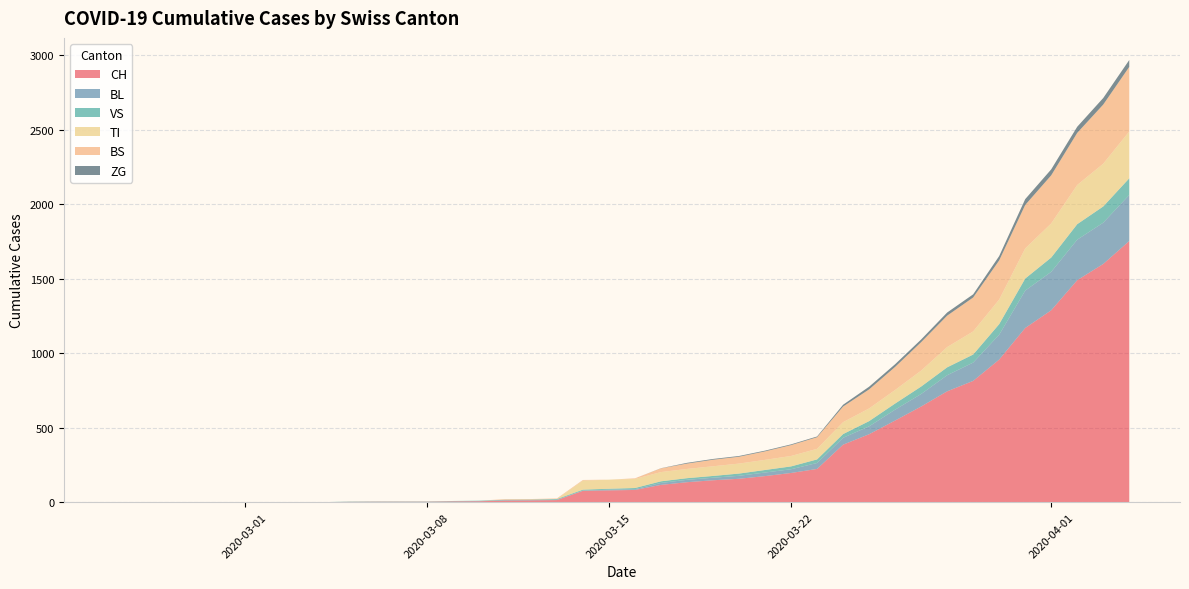

Reading left to right, extract all data points from this chart.

CH: 2020-02-25=0	2020-02-26=0	2020-02-27=0	2020-02-28=0	2020-02-29=0	2020-03-01=0	2020-03-02=0	2020-03-03=0	2020-03-04=0	2020-03-05=2	2020-03-06=3	2020-03-07=3	2020-03-08=3	2020-03-09=5	2020-03-10=6	2020-03-11=11	2020-03-12=12	2020-03-13=14	2020-03-14=76	2020-03-15=79	2020-03-16=82	2020-03-17=116	2020-03-18=134	2020-03-19=147	2020-03-20=157	2020-03-21=175	2020-03-22=196	2020-03-23=223	2020-03-24=386	2020-03-25=456	2020-03-26=548	2020-03-27=642	2020-03-28=744	2020-03-29=814	2020-03-30=957	2020-03-31=1169	2020-04-01=1288	2020-04-02=1490	2020-04-03=1599	2020-04-04=1753
BL: 2020-02-25=0	2020-02-26=0	2020-02-27=0	2020-02-28=0	2020-02-29=0	2020-03-01=0	2020-03-02=0	2020-03-03=0	2020-03-04=0	2020-03-05=0	2020-03-06=0	2020-03-07=0	2020-03-08=0	2020-03-09=1	2020-03-10=2	2020-03-11=2	2020-03-12=2	2020-03-13=2	2020-03-14=2	2020-03-15=5	2020-03-16=5	2020-03-17=13	2020-03-18=16	2020-03-19=17	2020-03-20=20	2020-03-21=24	2020-03-22=25	2020-03-23=40	2020-03-24=46	2020-03-25=53	2020-03-26=73	2020-03-27=84	2020-03-28=108	2020-03-29=123	2020-03-30=167	2020-03-31=251	2020-04-01=258	2020-04-02=272	2020-04-03=277	2020-04-04=309
VS: 2020-02-25=0	2020-02-26=0	2020-02-27=0	2020-02-28=0	2020-02-29=0	2020-03-01=0	2020-03-02=0	2020-03-03=0	2020-03-04=0	2020-03-05=2	2020-03-06=2	2020-03-07=2	2020-03-08=2	2020-03-09=2	2020-03-10=2	2020-03-11=3	2020-03-12=3	2020-03-13=5	2020-03-14=6	2020-03-15=6	2020-03-16=8	2020-03-17=11	2020-03-18=11	2020-03-19=12	2020-03-20=15	2020-03-21=17	2020-03-22=19	2020-03-23=24	2020-03-24=25	2020-03-25=35	2020-03-26=41	2020-03-27=50	2020-03-28=53	2020-03-29=54	2020-03-30=71	2020-03-31=81	2020-04-01=96	2020-04-02=104	2020-04-03=109	2020-04-04=112
TI: 2020-02-25=0	2020-02-26=0	2020-02-27=0	2020-02-28=0	2020-02-29=0	2020-03-01=0	2020-03-02=0	2020-03-03=0	2020-03-04=0	2020-03-05=0	2020-03-06=0	2020-03-07=0	2020-03-08=0	2020-03-09=0	2020-03-10=0	2020-03-11=0	2020-03-12=0	2020-03-13=0	2020-03-14=61	2020-03-15=61	2020-03-16=61	2020-03-17=62	2020-03-18=62	2020-03-19=65	2020-03-20=67	2020-03-21=68	2020-03-22=70	2020-03-23=71	2020-03-24=80	2020-03-25=85	2020-03-26=91	2020-03-27=107	2020-03-28=136	2020-03-29=155	2020-03-30=165	2020-03-31=202	2020-04-01=229	2020-04-02=263	2020-04-03=287	2020-04-04=314
BS: 2020-02-25=0	2020-02-26=0	2020-02-27=0	2020-02-28=0	2020-02-29=0	2020-03-01=0	2020-03-02=0	2020-03-03=0	2020-03-04=0	2020-03-05=0	2020-03-06=0	2020-03-07=0	2020-03-08=0	2020-03-09=0	2020-03-10=0	2020-03-11=4	2020-03-12=4	2020-03-13=4	2020-03-14=4	2020-03-15=0	2020-03-16=4	2020-03-17=25	2020-03-18=36	2020-03-19=44	2020-03-20=46	2020-03-21=57	2020-03-22=73	2020-03-23=78	2020-03-24=105	2020-03-25=128	2020-03-26=155	2020-03-27=191	2020-03-28=211	2020-03-29=228	2020-03-30=263	2020-03-31=292	2020-04-01=323	2020-04-02=350	2020-04-03=397	2020-04-04=434
ZG: 2020-02-25=0	2020-02-26=0	2020-02-27=0	2020-02-28=0	2020-02-29=0	2020-03-01=0	2020-03-02=0	2020-03-03=0	2020-03-04=0	2020-03-05=0	2020-03-06=0	2020-03-07=0	2020-03-08=0	2020-03-09=0	2020-03-10=0	2020-03-11=0	2020-03-12=0	2020-03-13=0	2020-03-14=0	2020-03-15=0	2020-03-16=0	2020-03-17=1	2020-03-18=5	2020-03-19=5	2020-03-20=5	2020-03-21=5	2020-03-22=5	2020-03-23=5	2020-03-24=12	2020-03-25=18	2020-03-26=18	2020-03-27=18	2020-03-28=21	2020-03-29=21	2020-03-30=29	2020-03-31=39	2020-04-01=40	2020-04-02=41	2020-04-03=44	2020-04-04=46